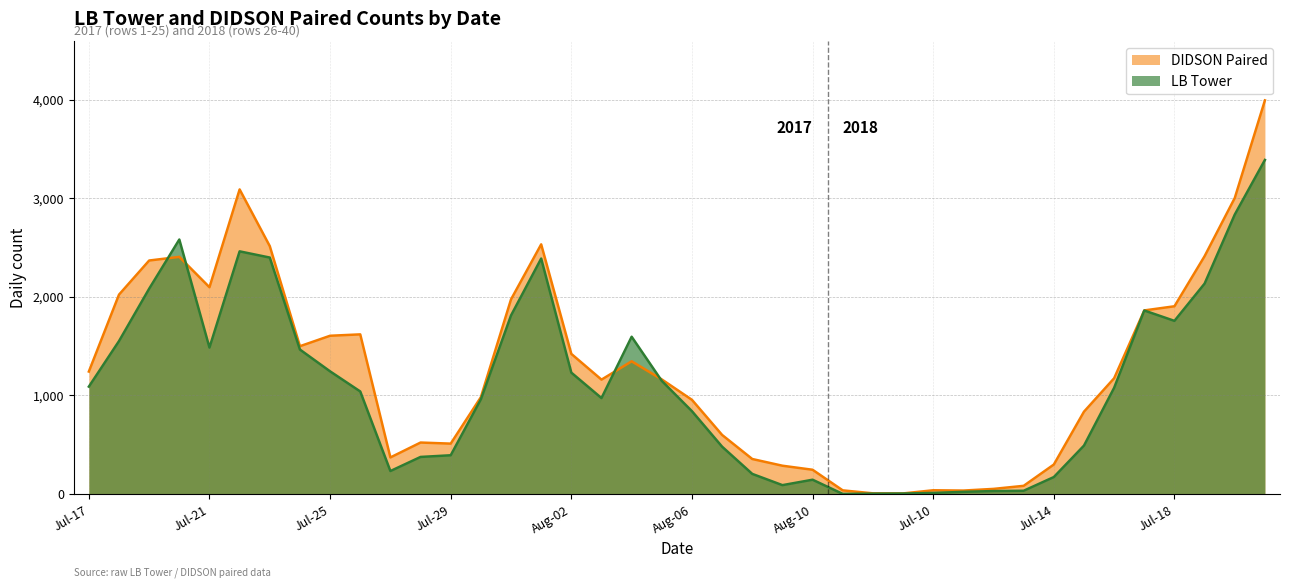

Between which two adjacent categories do LB Tower and DIDSON Paired first intersect?

Jul-19 and Jul-20